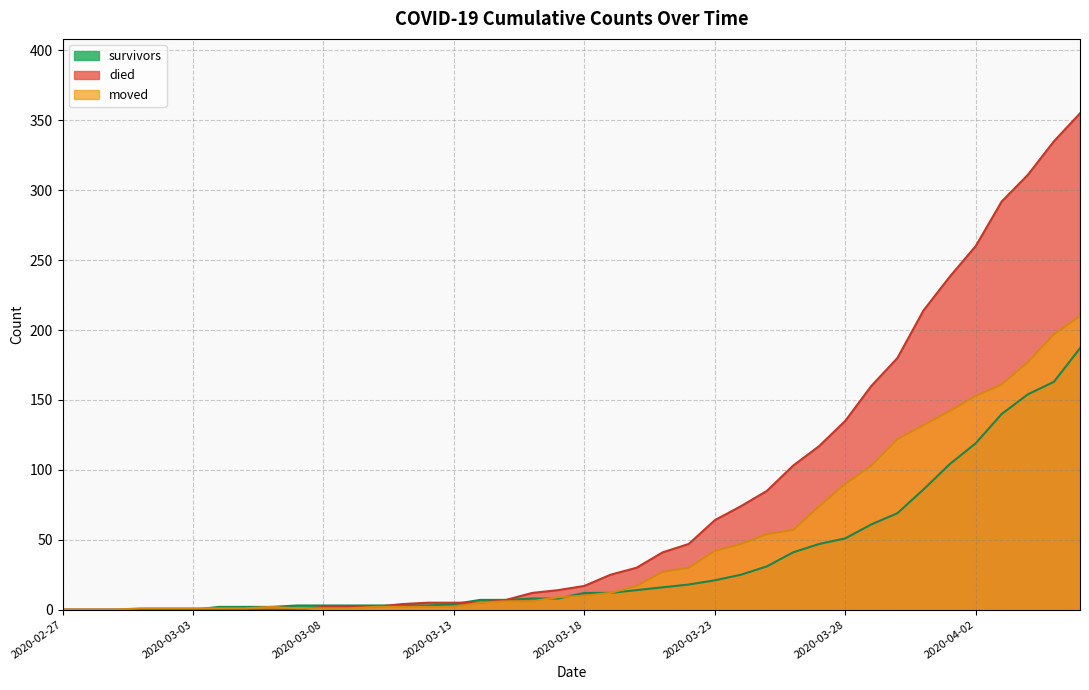

Is it true that survivors equals 100 at 2020-03-01?

False